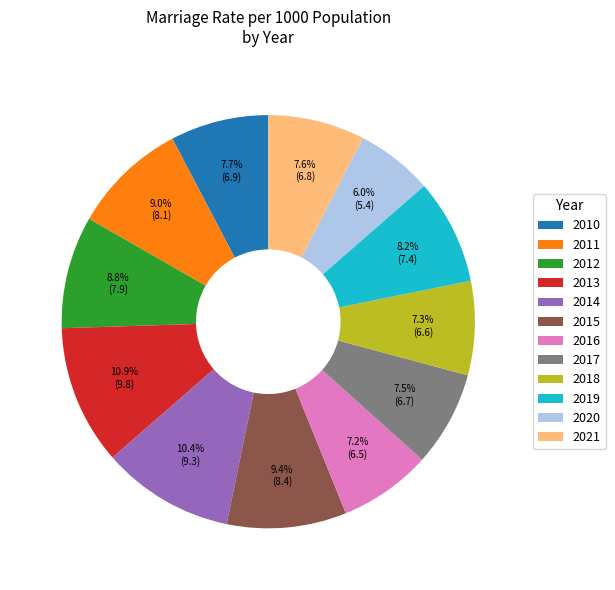

Is it true that 2015 is 9% of the pie?

True